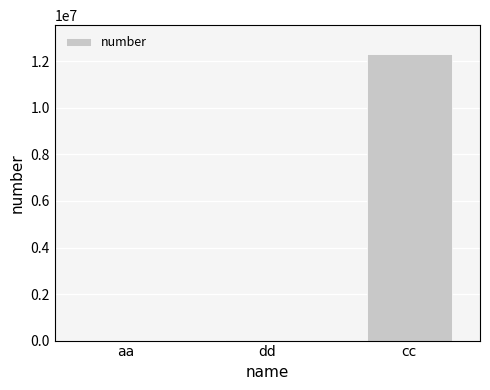

Between cc and dd, which is larger?

cc